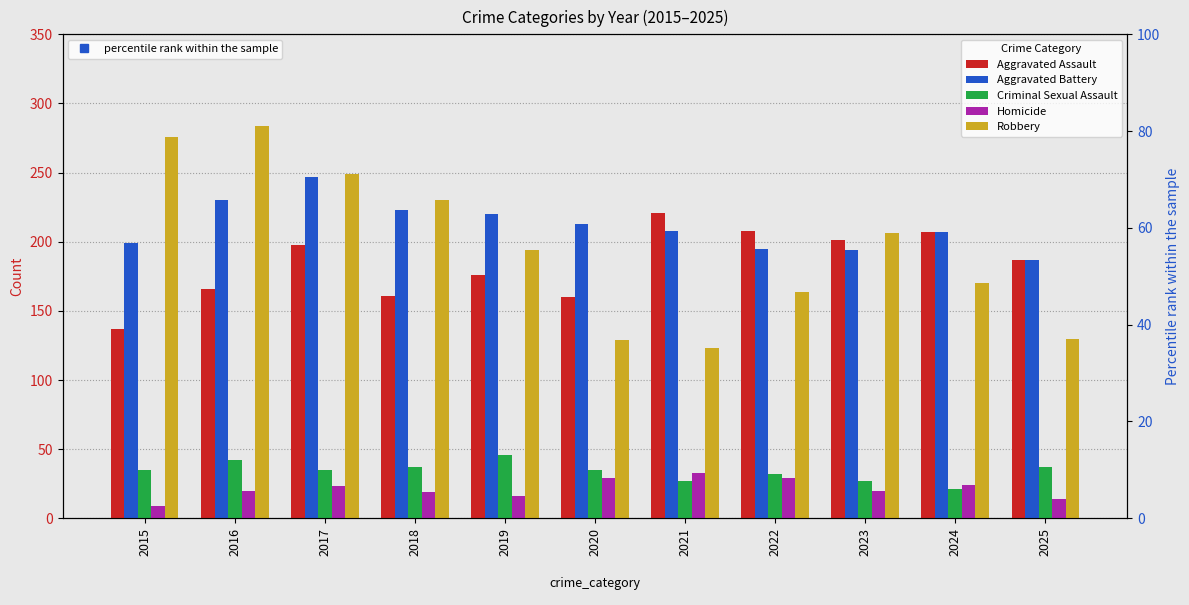

Which series changed the most between 2016 and 2020?

Robbery